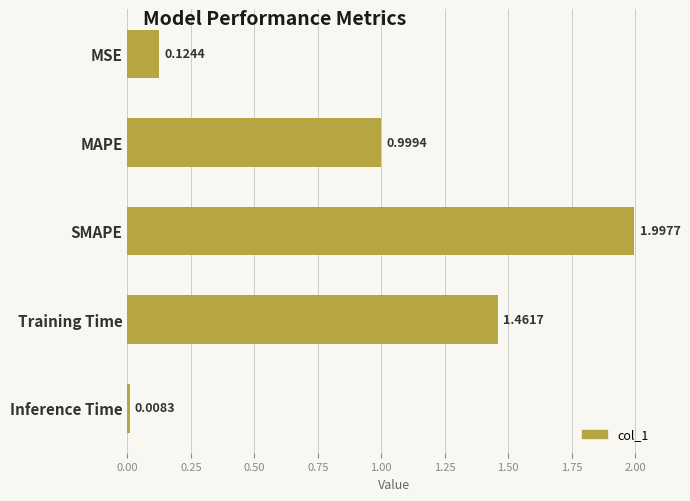

What is the change in value from MAPE to Inference Time?

-1.0